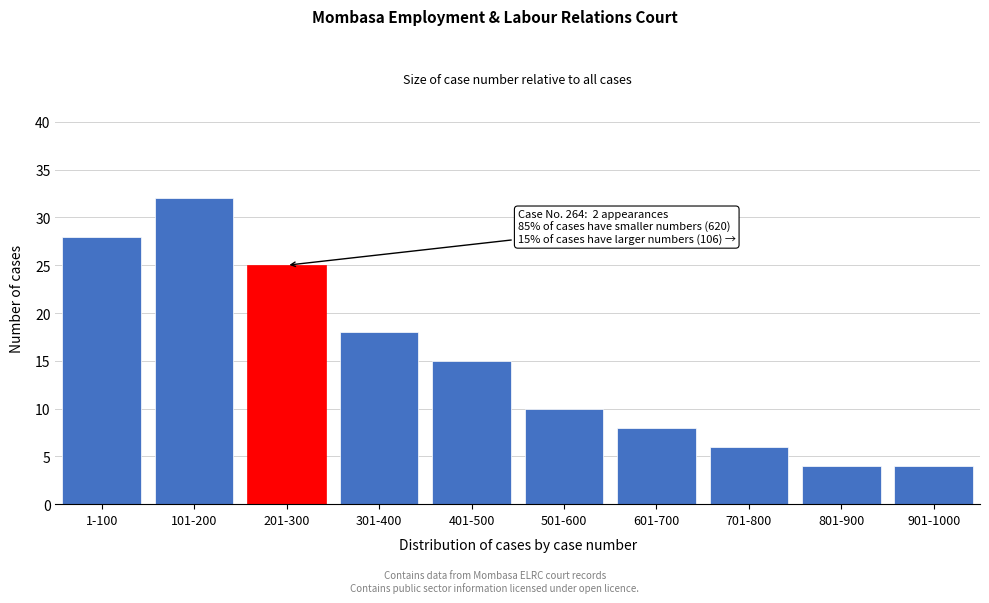

Reading right to left, list all the values displayed in this chart.

901-1000=4	801-900=4	701-800=6	601-700=8	501-600=10	401-500=15	301-400=18	201-300=25	101-200=32	1-100=28